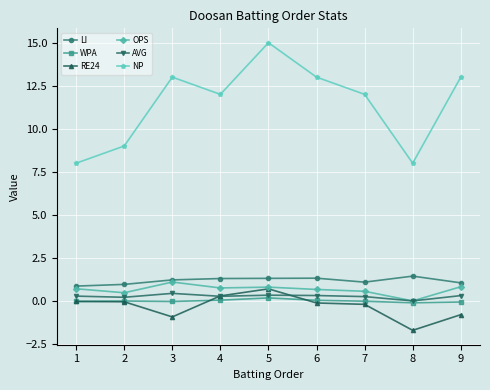

What is the greatest value displayed?

15.0